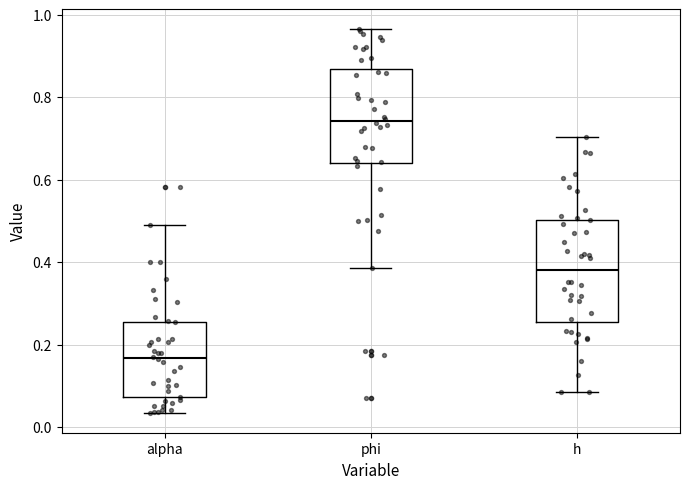

Which box has the lowest median line?

alpha